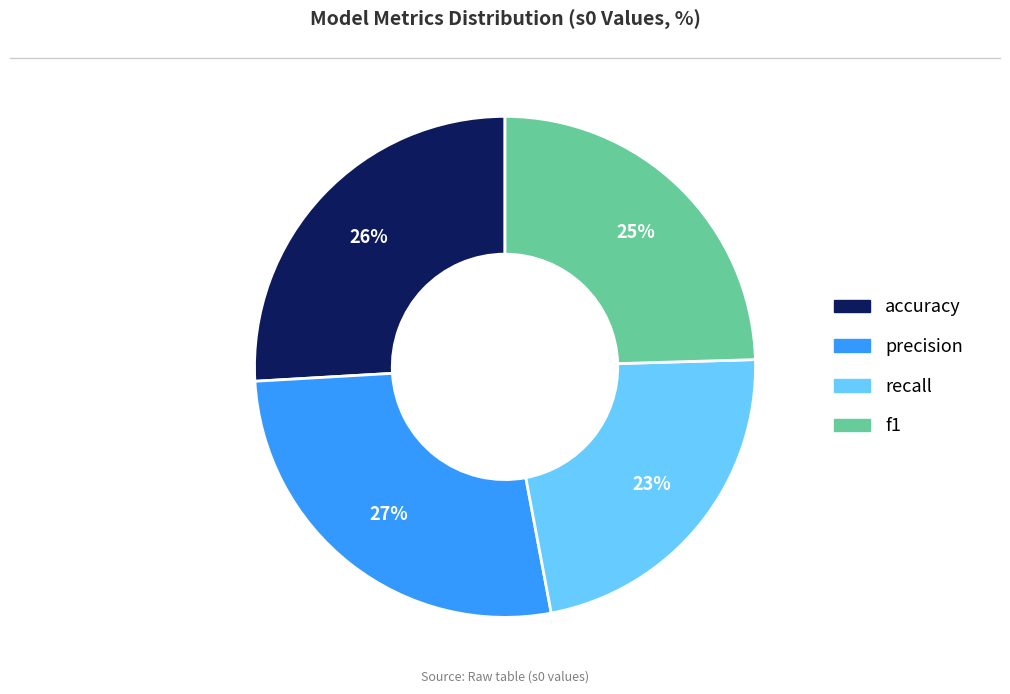

To the nearest percent, what is the average slice percentage?

25%